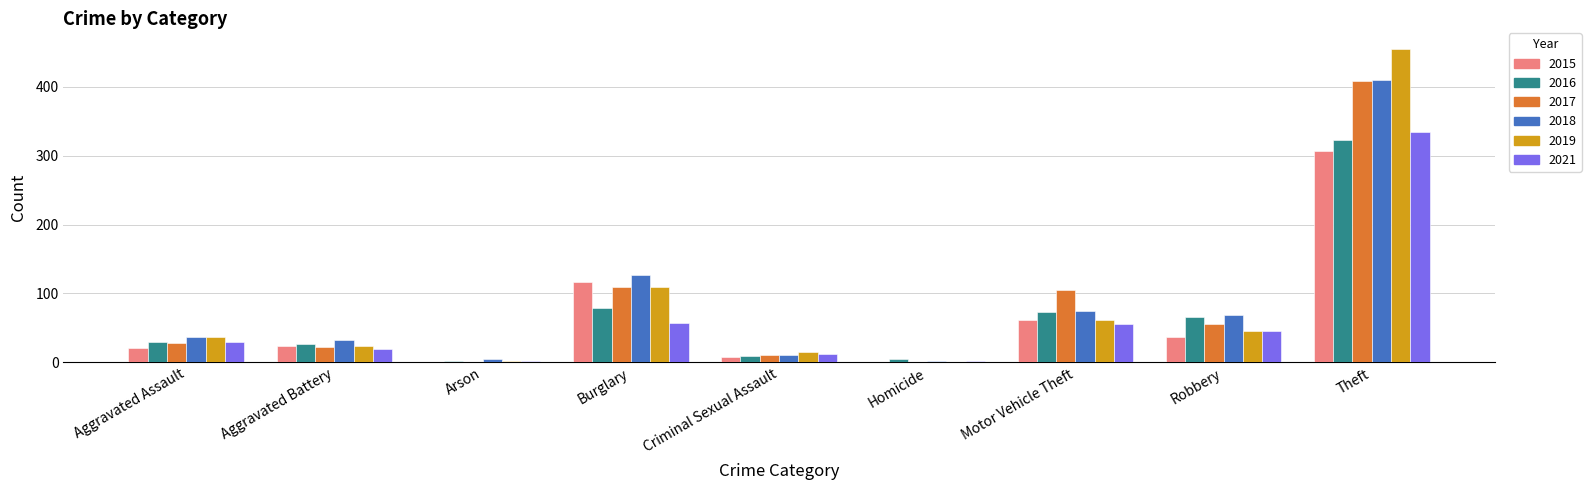

What is the spread (max minus min) of values at Motor Vehicle Theft?

50